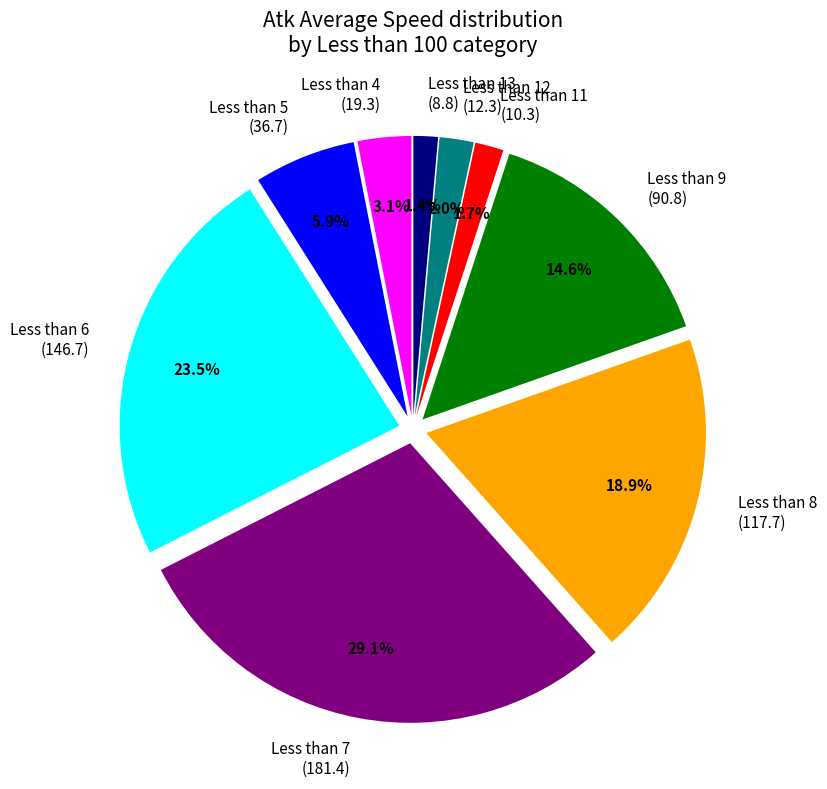

What is the ratio of the value at Less than 9 (90.8) to the value at Less than 7 (181.4)?

0.5